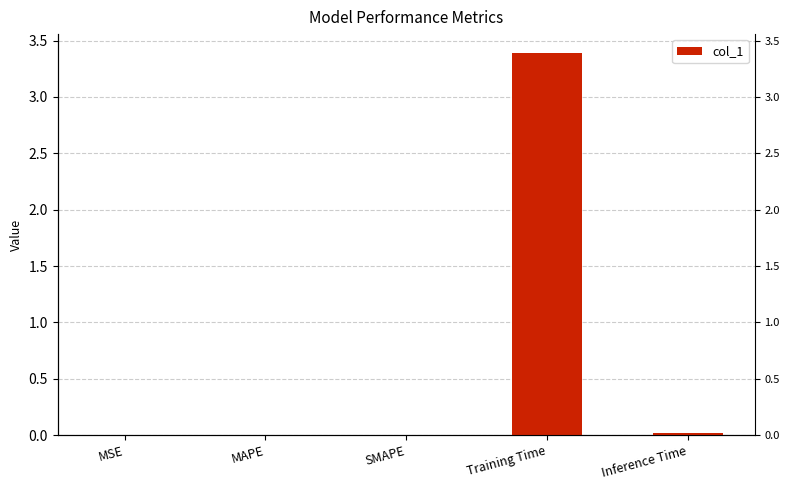

Reading left to right, what are all the values shown in this chart?

0.0	0.0	0.0	3.4	0.0